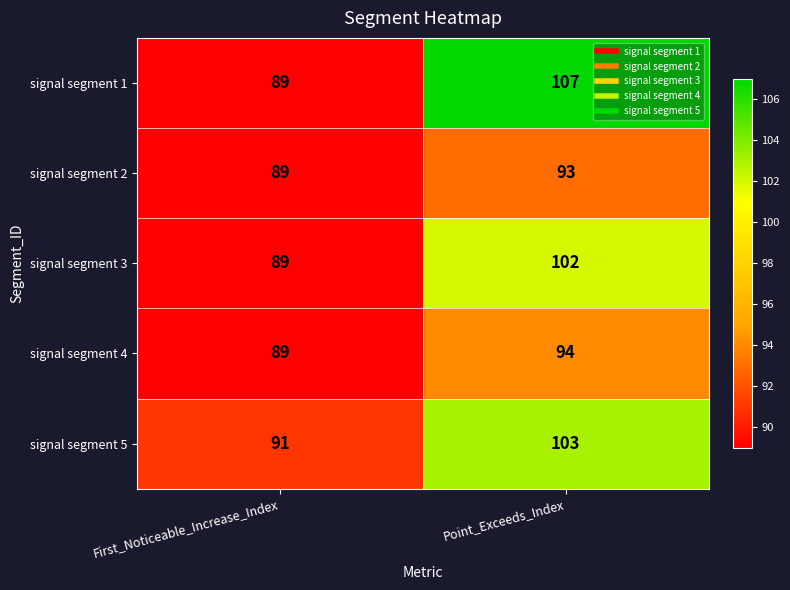

What is the total value across all series at Point_Exceeds_Index?

499